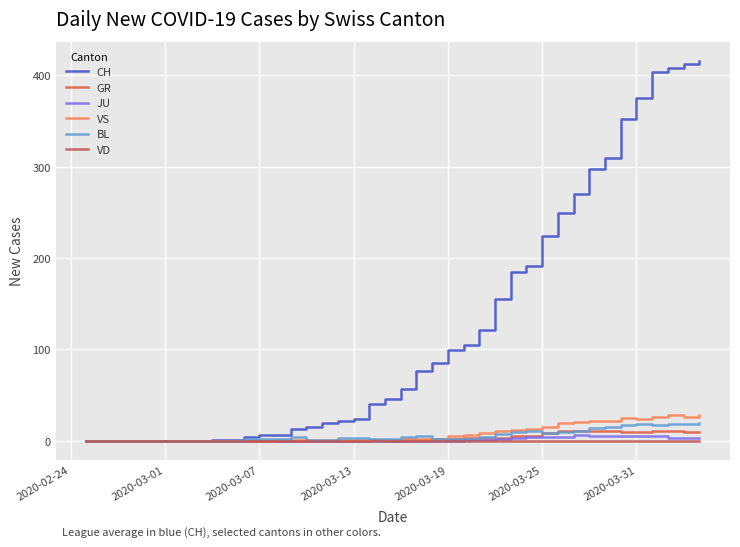

Is this an area chart (filled region under the line)?

No